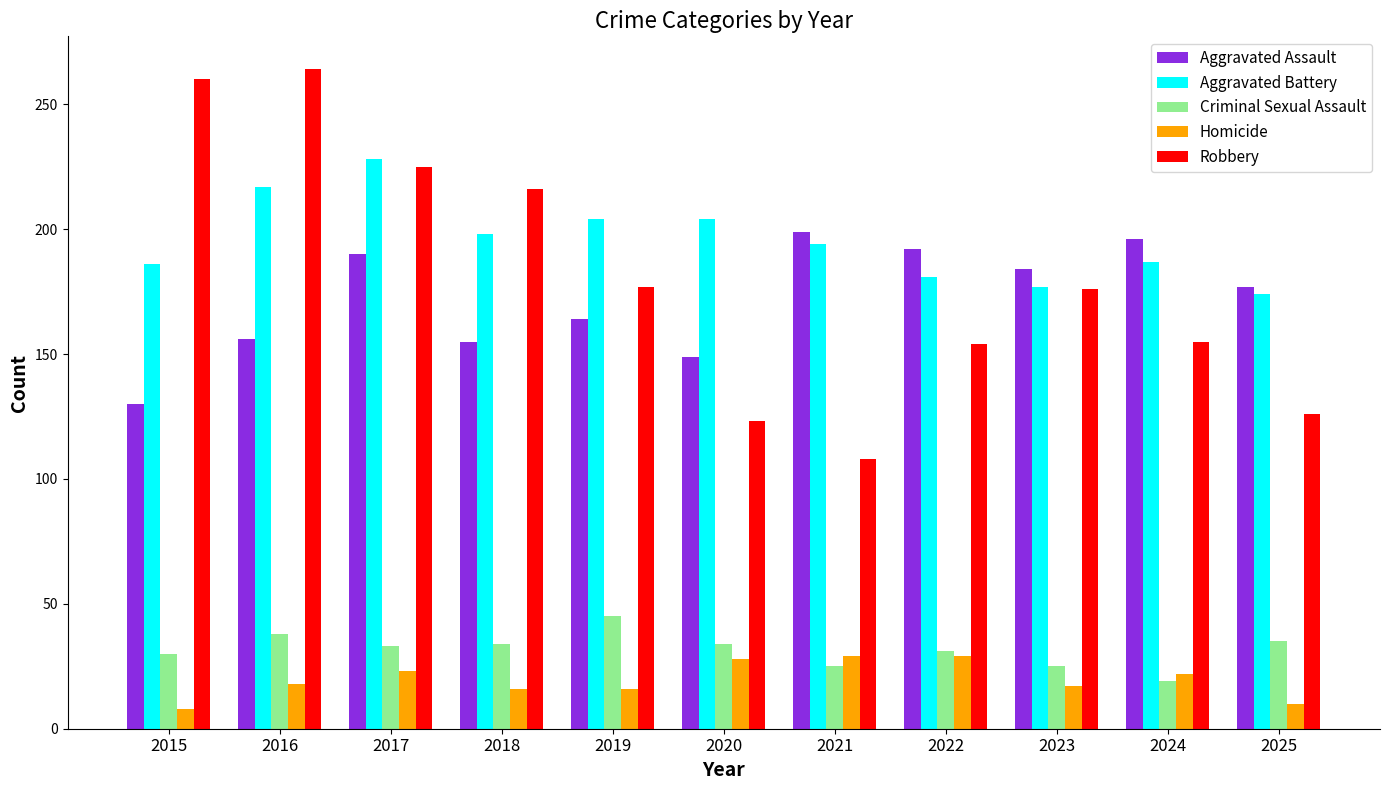

What is the difference between the highest and lowest values at 2018?

200